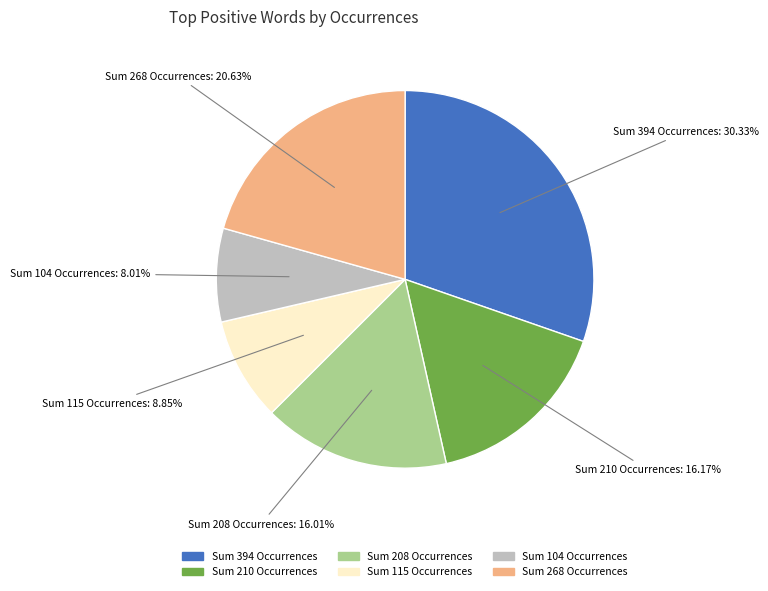

To the nearest percent, what is the difference between the largest and smallest slice percentages?

22%